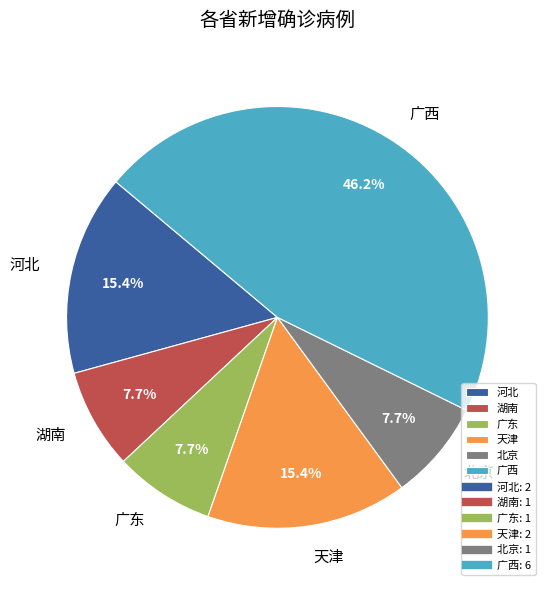

Which has a higher value, 北京 or 广西?

广西